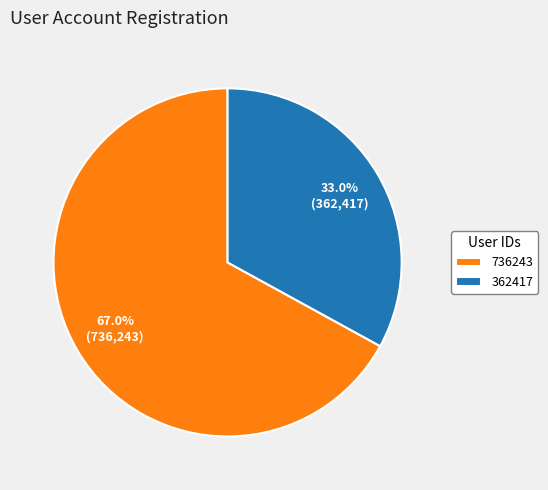

Rank the categories by value from lowest to highest.

362417, 736243